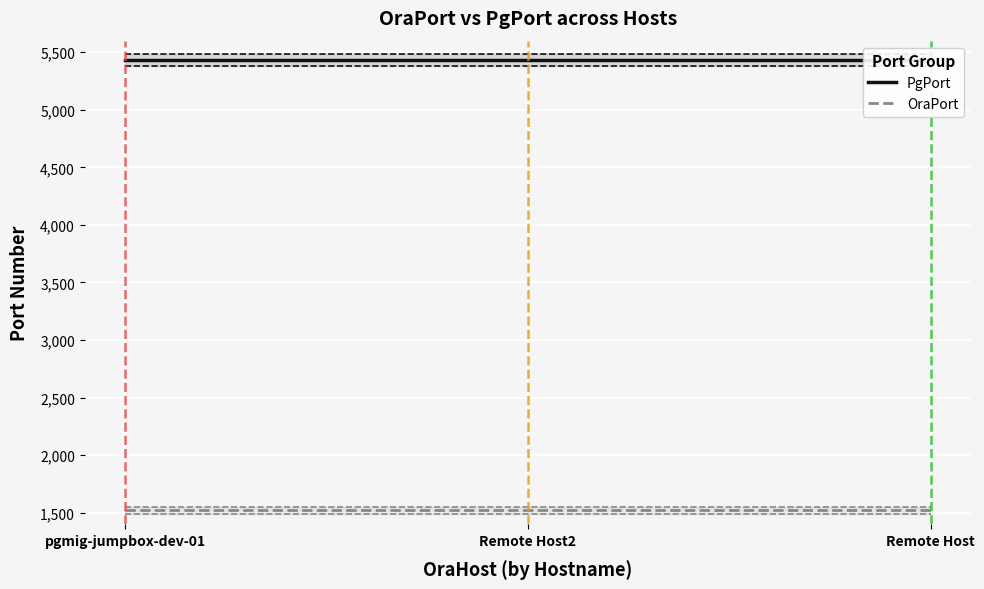

Is the value of PgPort at Remote Host greater than the value of OraPort at Remote Host?

Yes